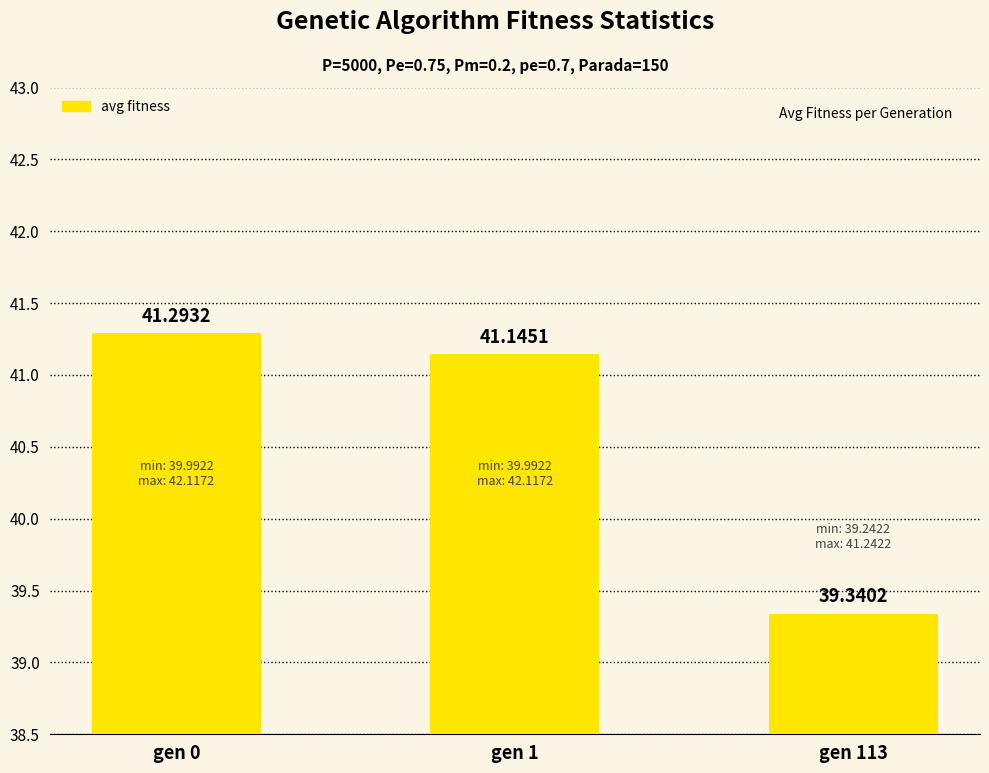

How many data points are above 41?

2